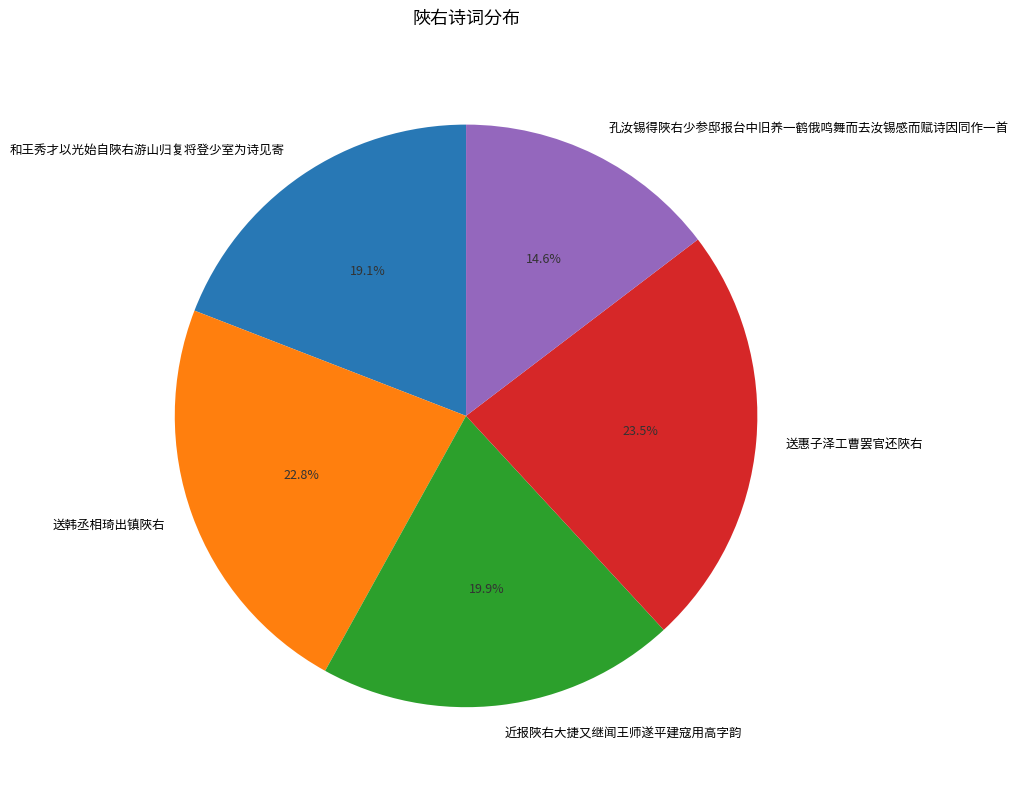

The 送惠子泽工曹罢官还陜右 slice represents 34% of the pie. True or false?

False